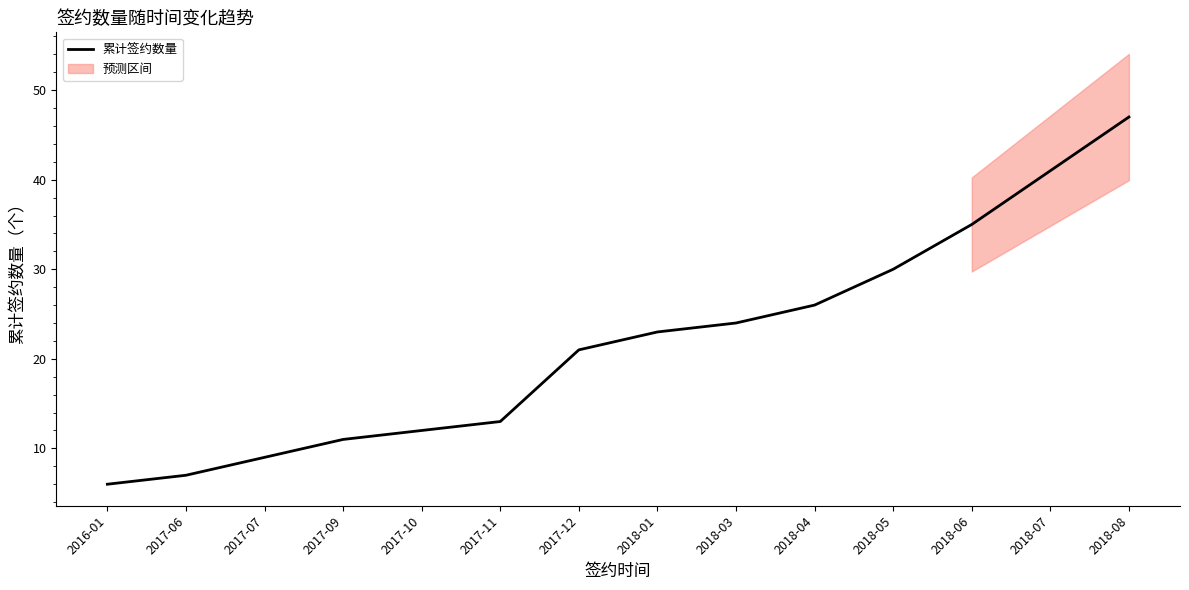

True or false: the data has more than 1 interior local peaks.

False